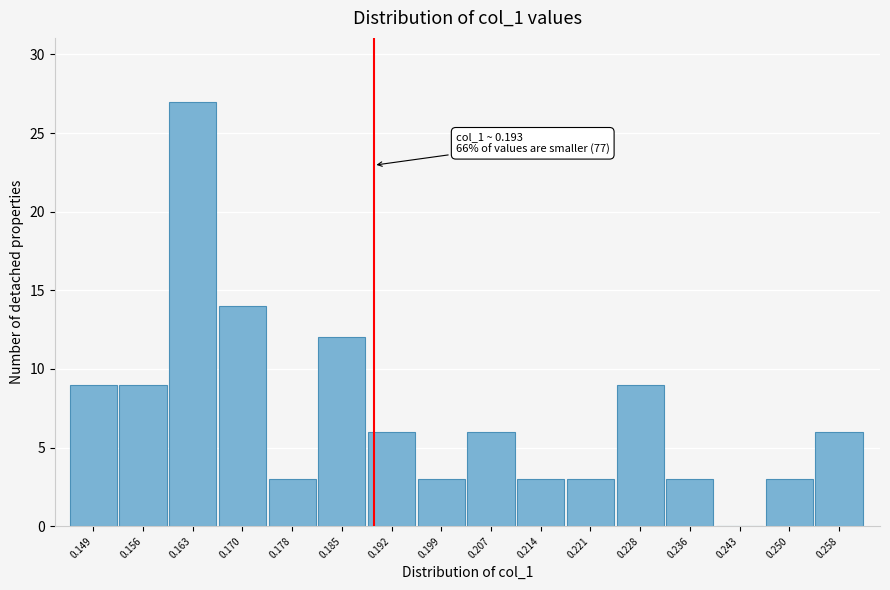

Reading left to right, list all the values displayed in this chart.

0.149=9	0.156=9	0.163=27	0.170=14	0.178=3	0.185=12	0.192=6	0.199=3	0.207=6	0.214=3	0.221=3	0.228=9	0.236=3	0.243=0	0.250=3	0.258=6